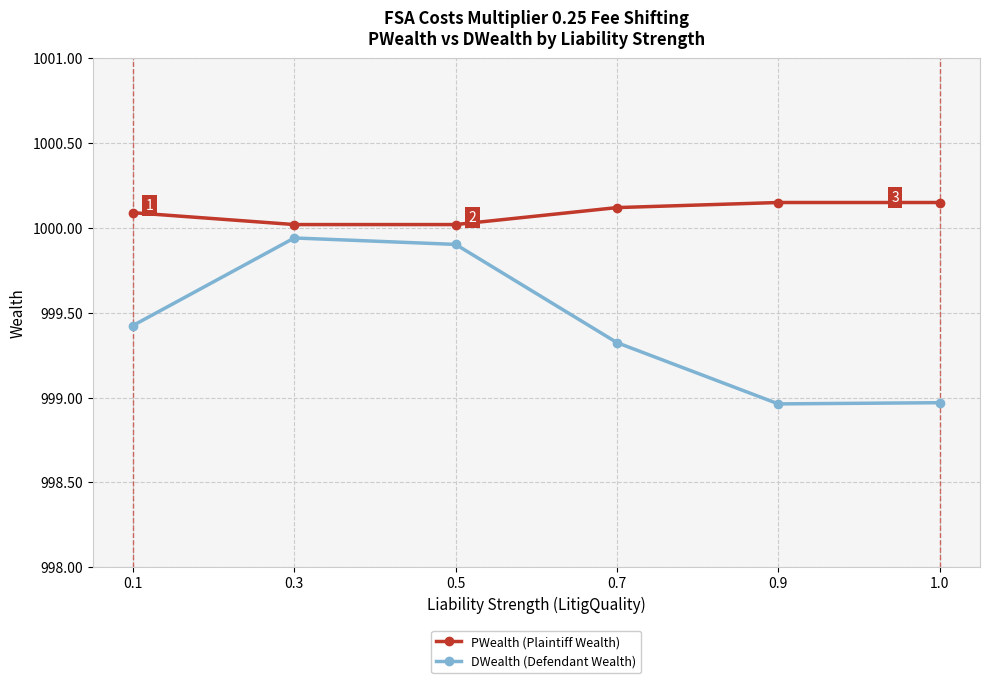

What is the label of the 4th point from the left?

0.7